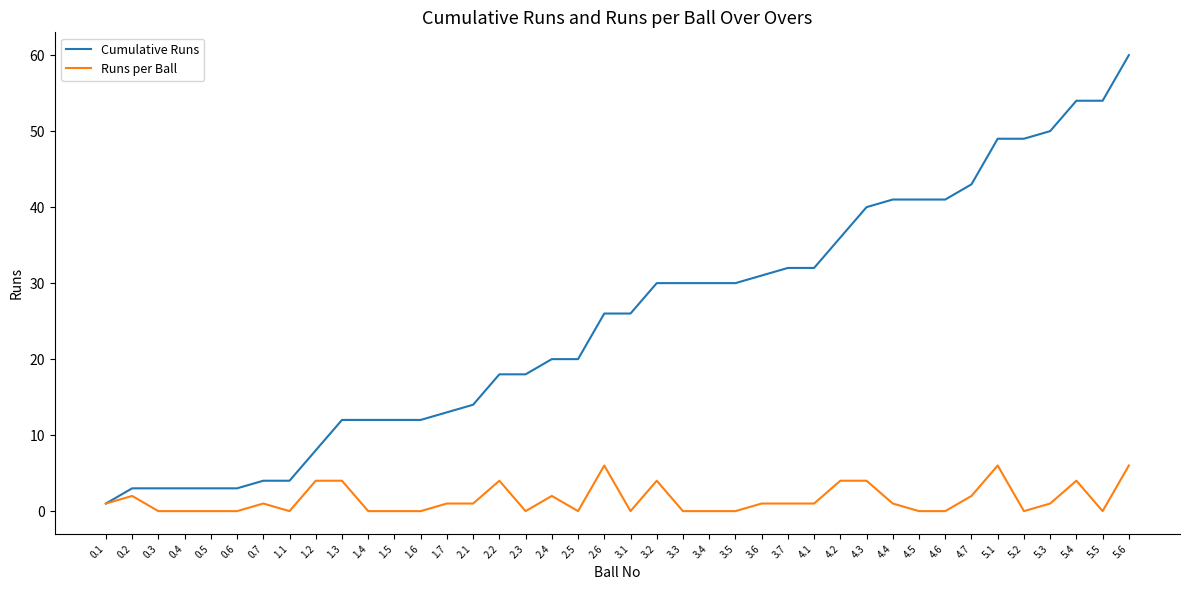

What are all the series names shown in the legend?

Cumulative Runs, Runs per Ball